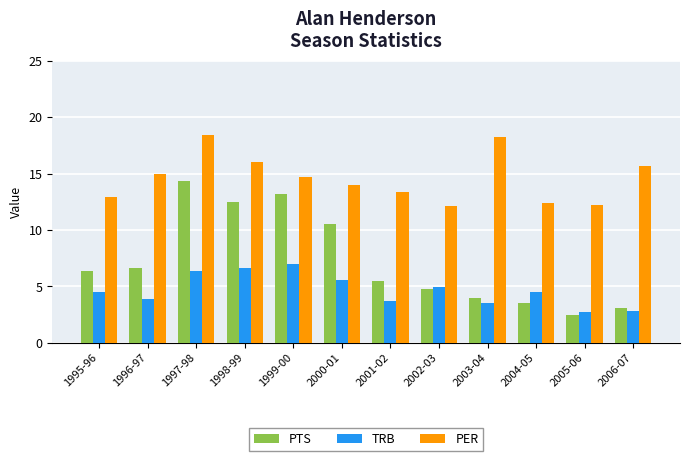

What is the minimum value shown in the chart?

2.5